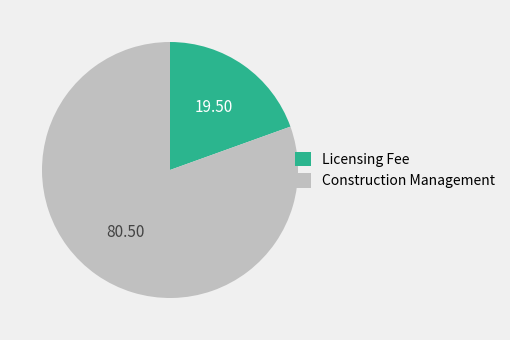

Rank the categories by value from highest to lowest.

Construction Management, Licensing Fee